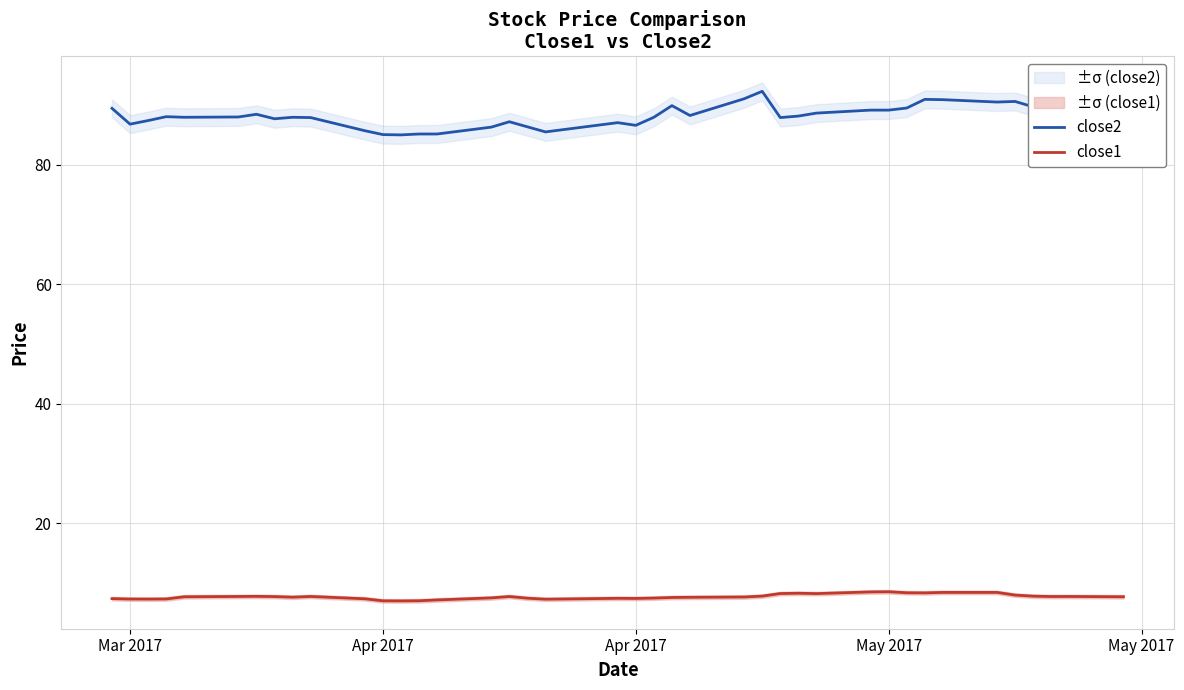

Reading left to right, what are all the values shown in this chart?

close2: 89.5	86.8	87.4	88.1	88.0	88.0	88.5	87.7	88.0	87.9	85.7	85.1	85.0	85.2	85.2	86.3	87.2	86.4	85.5	87.1	86.6	88.0	89.9	88.3	91.1	92.3	87.9	88.2	88.7	89.2	89.2	89.5	91.0	90.9	90.5	90.6	89.7	88.7	87.7	87.1
close1: 7.4	7.3	7.3	7.3	7.7	7.7	7.7	7.7	7.6	7.7	7.3	7.0	7.0	7.0	7.1	7.5	7.7	7.4	7.3	7.4	7.4	7.4	7.5	7.6	7.6	7.8	8.2	8.3	8.2	8.5	8.5	8.3	8.3	8.4	8.4	7.9	7.8	7.7	7.7	7.7